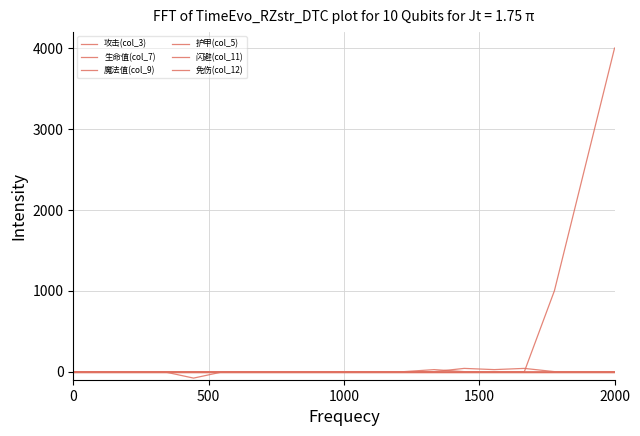

Which series has the widest spread of values?

攻击(col_3)